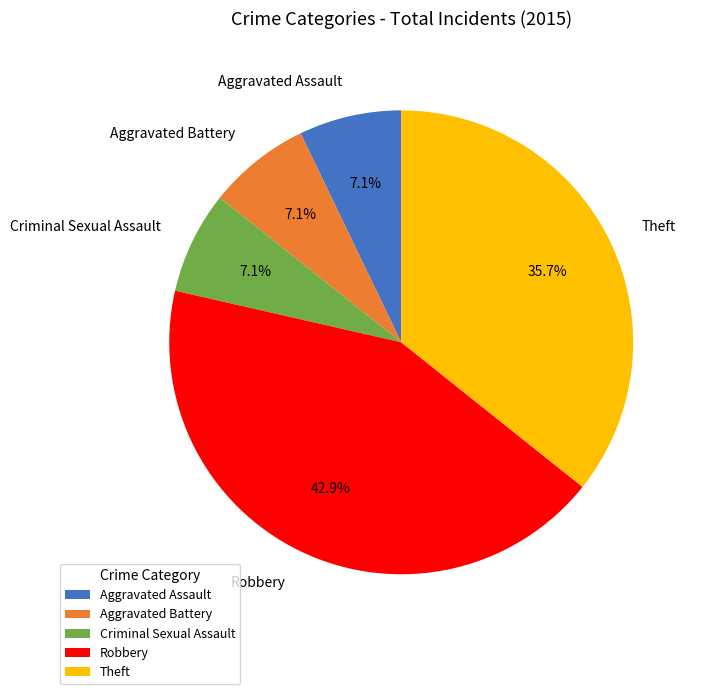

The Robbery slice represents 58% of the pie. True or false?

False